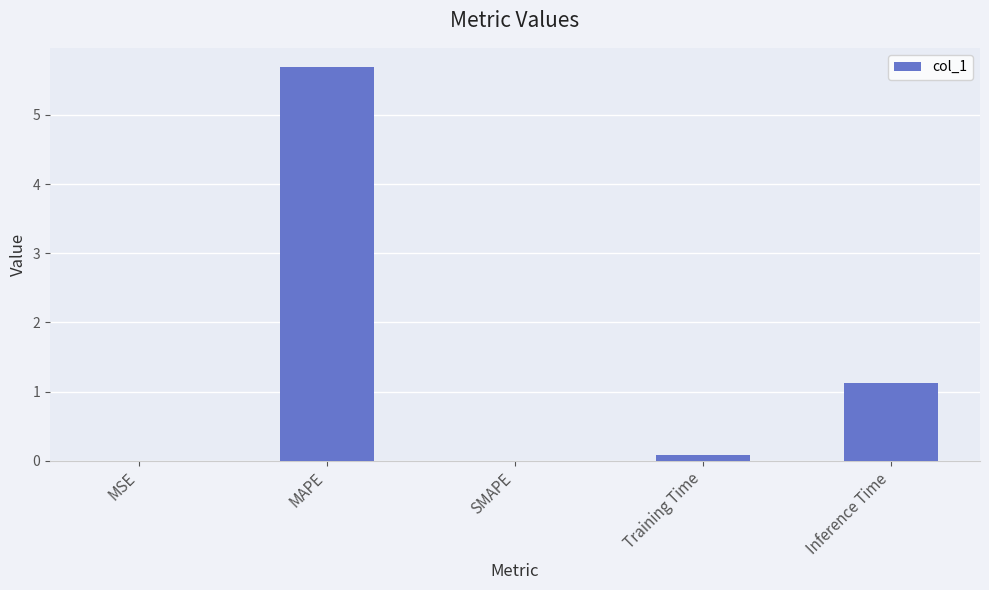

What is the sum of the values at MAPE and SMAPE?

5.7